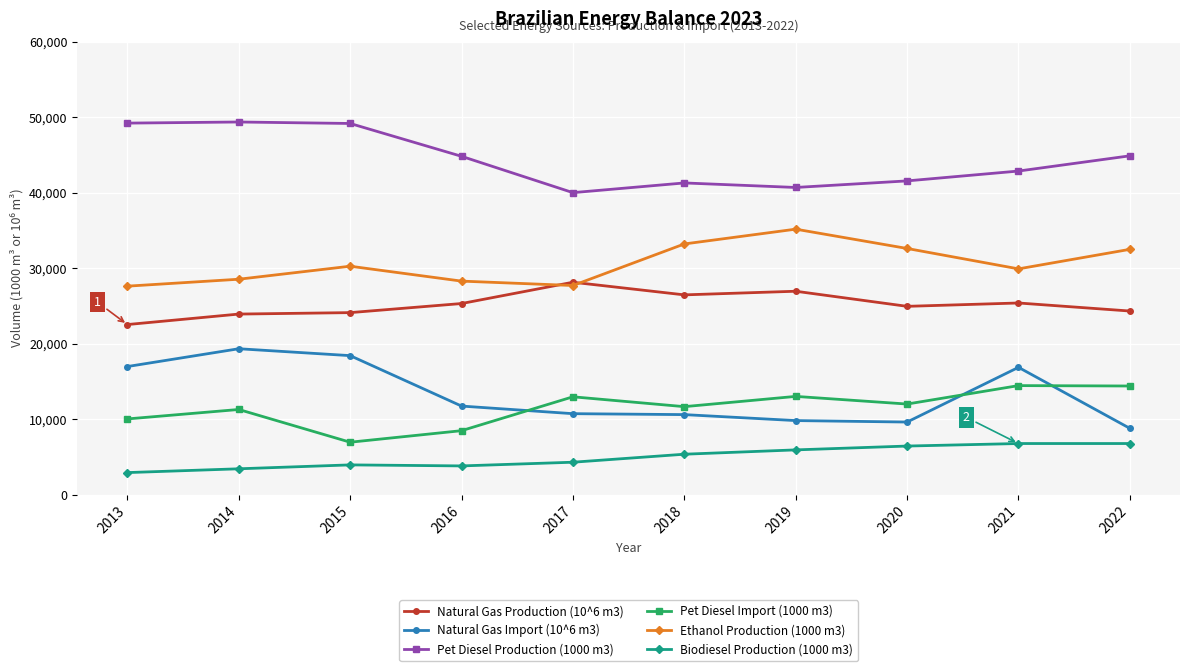

What are all the series names shown in the legend?

Natural Gas Production (10^6 m3), Natural Gas Import (10^6 m3), Pet Diesel Production (1000 m3), Pet Diesel Import (1000 m3), Ethanol Production (1000 m3), Biodiesel Production (1000 m3)